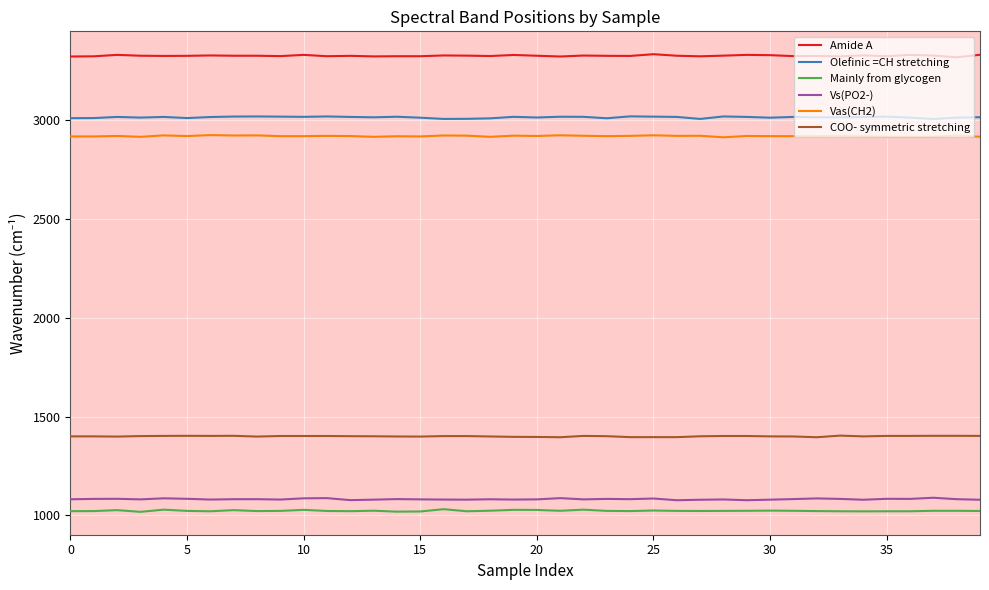

True or false: Vs(PO2-) and Mainly from glycogen cross at least once.

False